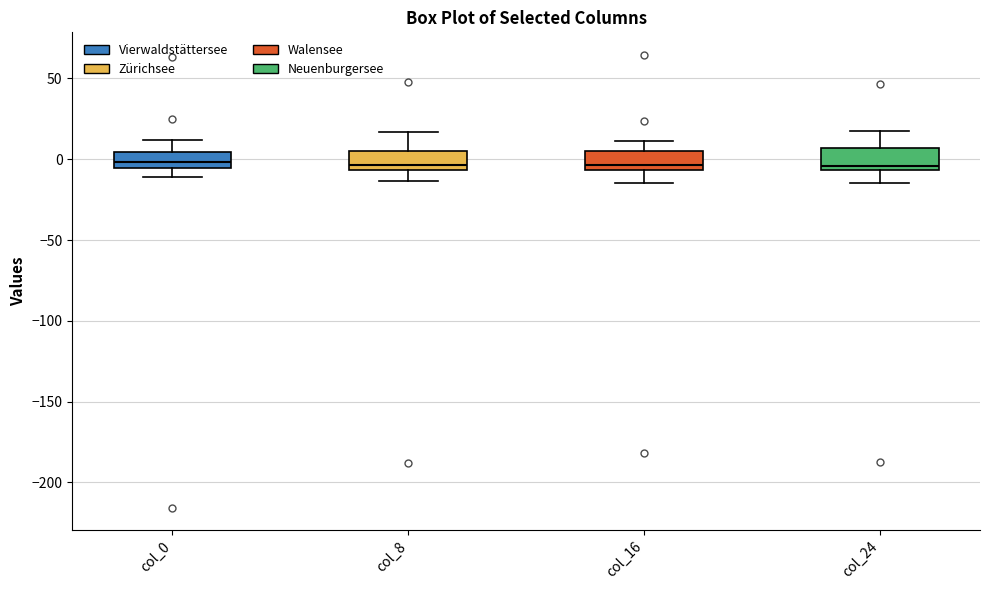

Reading left to right, transcribe this box plot: for each box, give where its median line is, the range the box spans, and where its two whiskers end, as read against the y-axis. The values are not printed on the chart, so give them approximately, as read against the axis.

col_0: median 0, box -5 to 5, whiskers -10 to 10
col_8: median -5 (just above the box's lower edge), box -5 to 5, whiskers -15 to 15
col_16: median -5 (just above the box's lower edge), box -5 to 5, whiskers -15 to 10
col_24: median -5 (just above the box's lower edge), box -5 to 5, whiskers -15 to 15